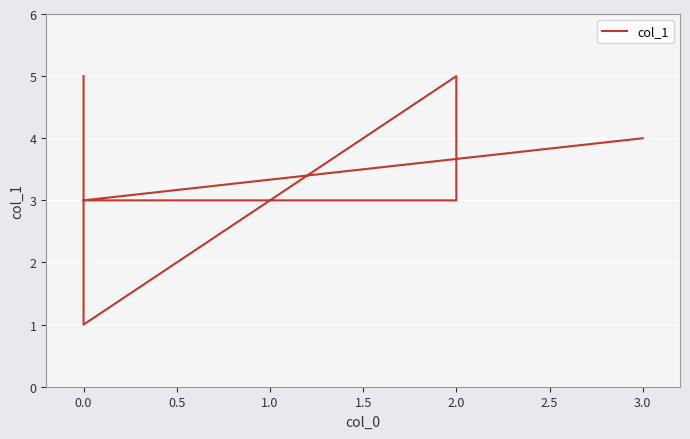

What is the value of the 6th point from the left?

4